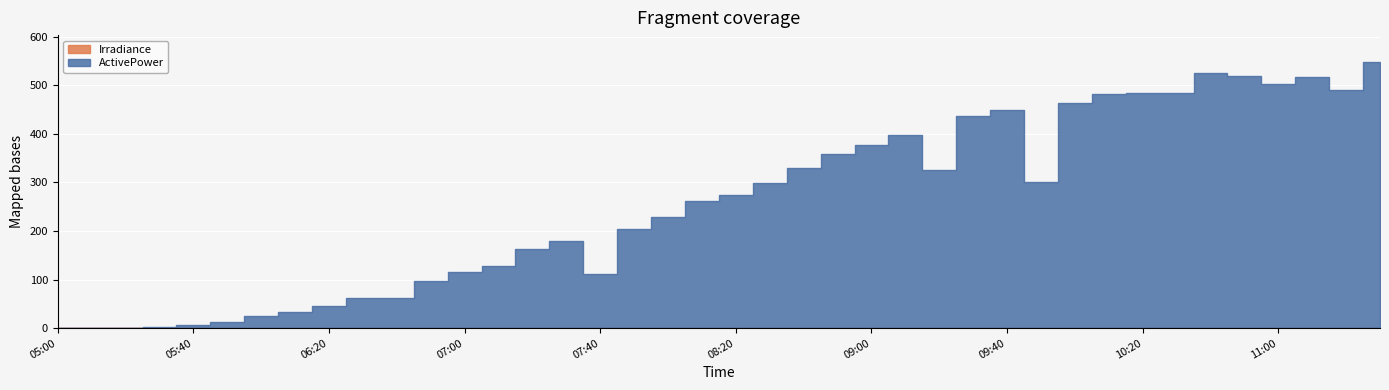

What is the label of the 14th point from the right?

09:20